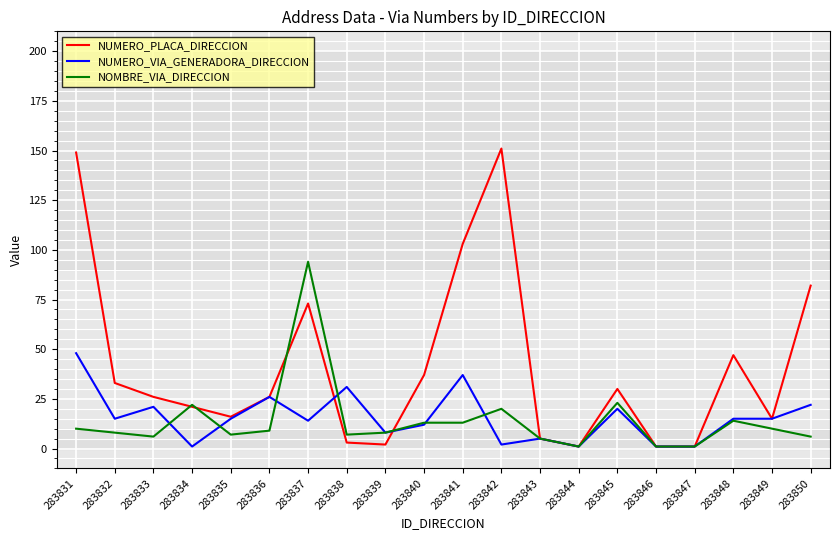

List the series in order of their peak value, highest first.

NUMERO_PLACA_DIRECCION, NOMBRE_VIA_DIRECCION, NUMERO_VIA_GENERADORA_DIRECCION